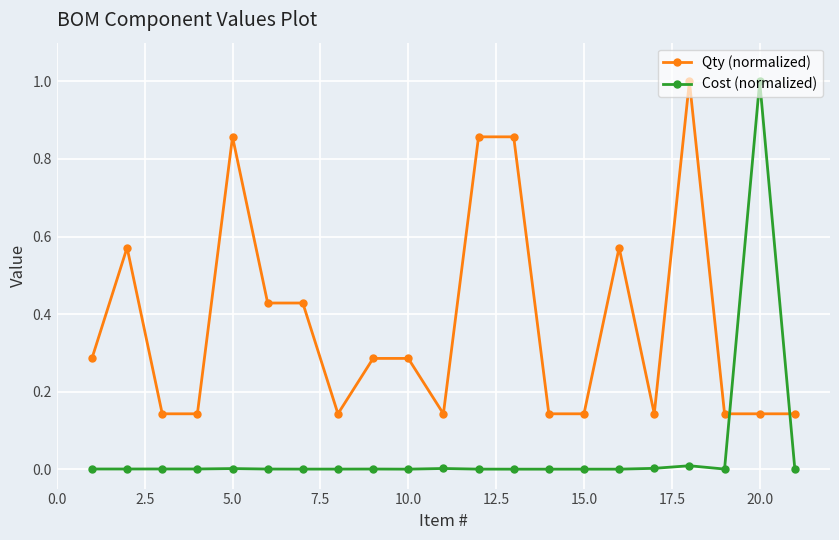

What is the highest value of the Qty (normalized) series?

1.0